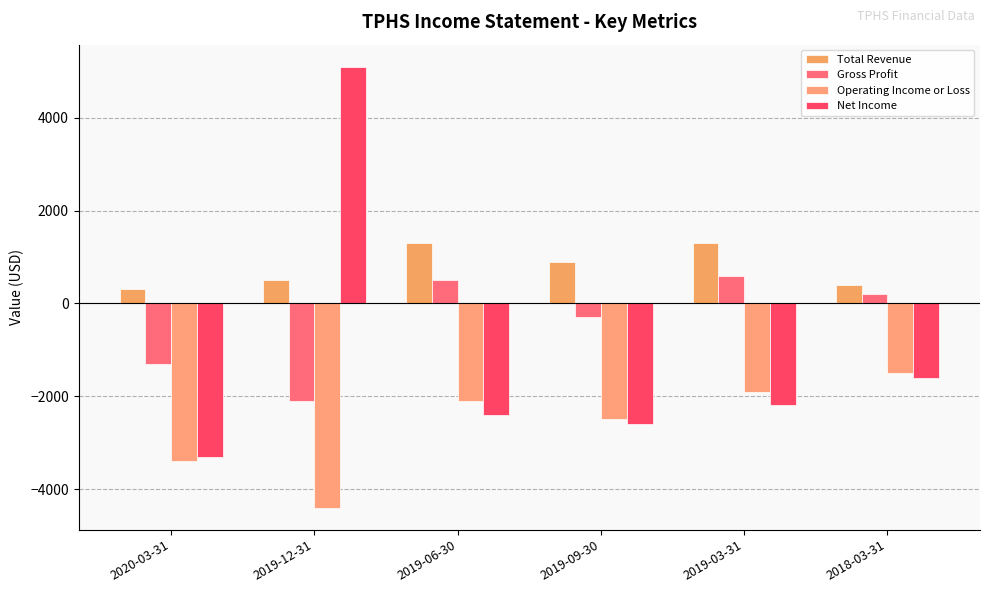

What is the sum of the Gross Profit values at 2019-03-31 and 2020-03-31?

-700